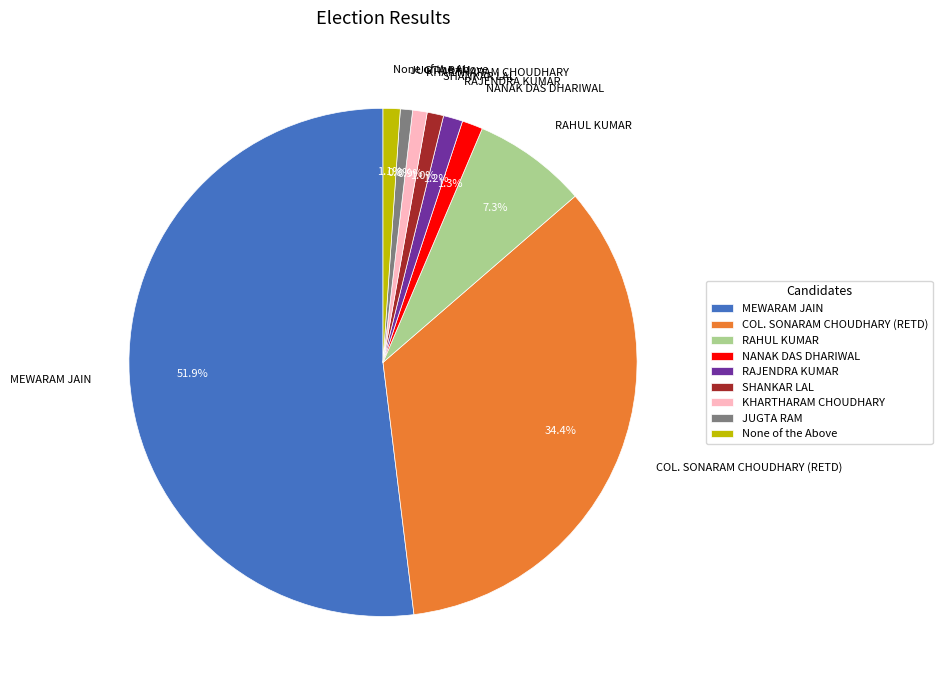

Combined, what portion of the pie is MEWARAM JAIN and SHANKAR LAL?

53.0%